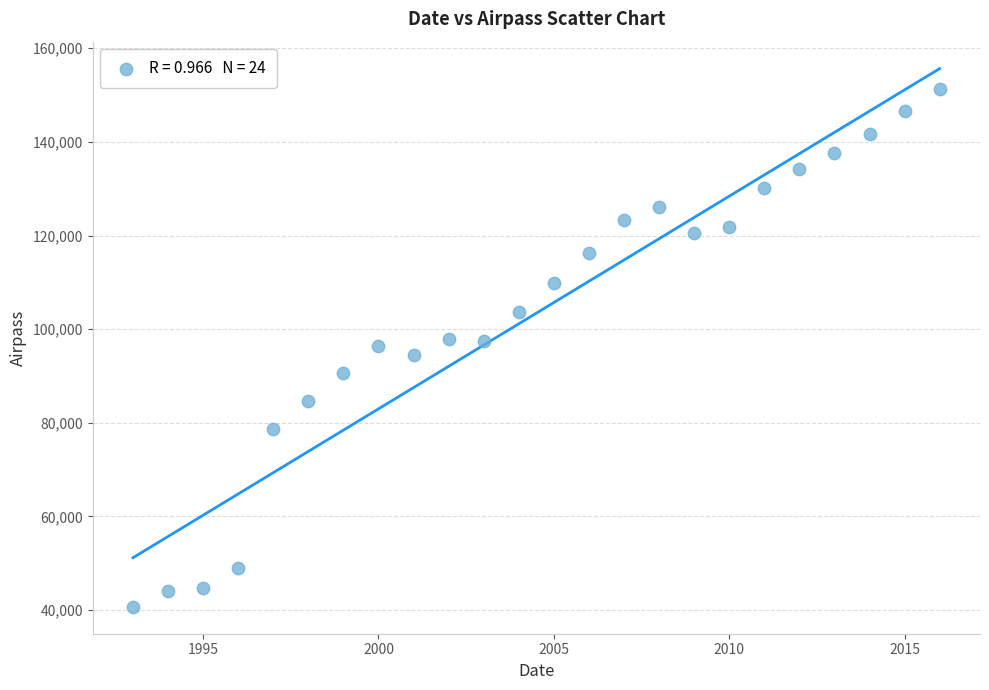

What is the range of X values (max minus min)?

23